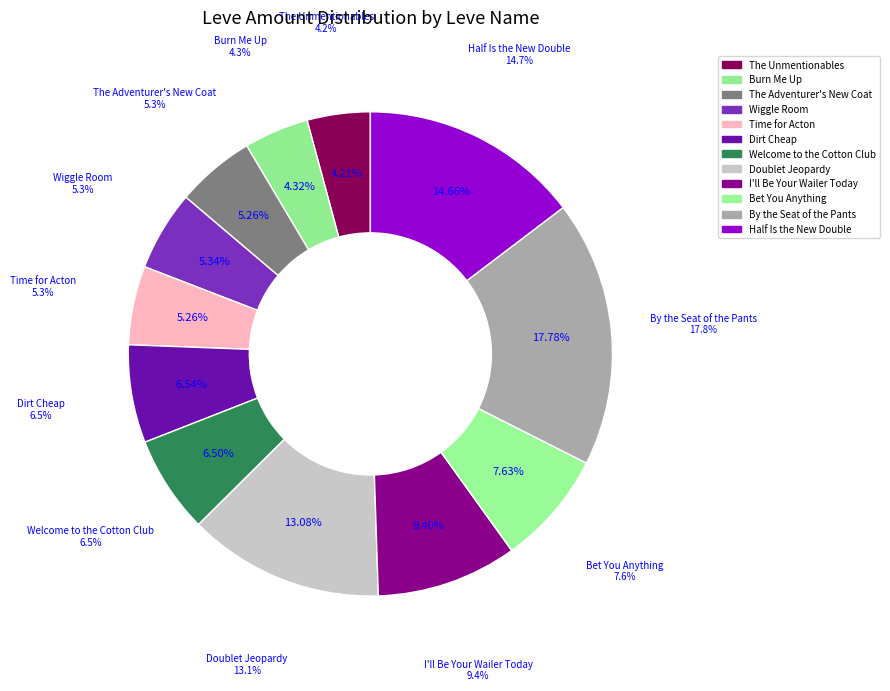

What is the ratio of the value at The Adventurer's New Coat to the value at Bet You Anything?

0.7